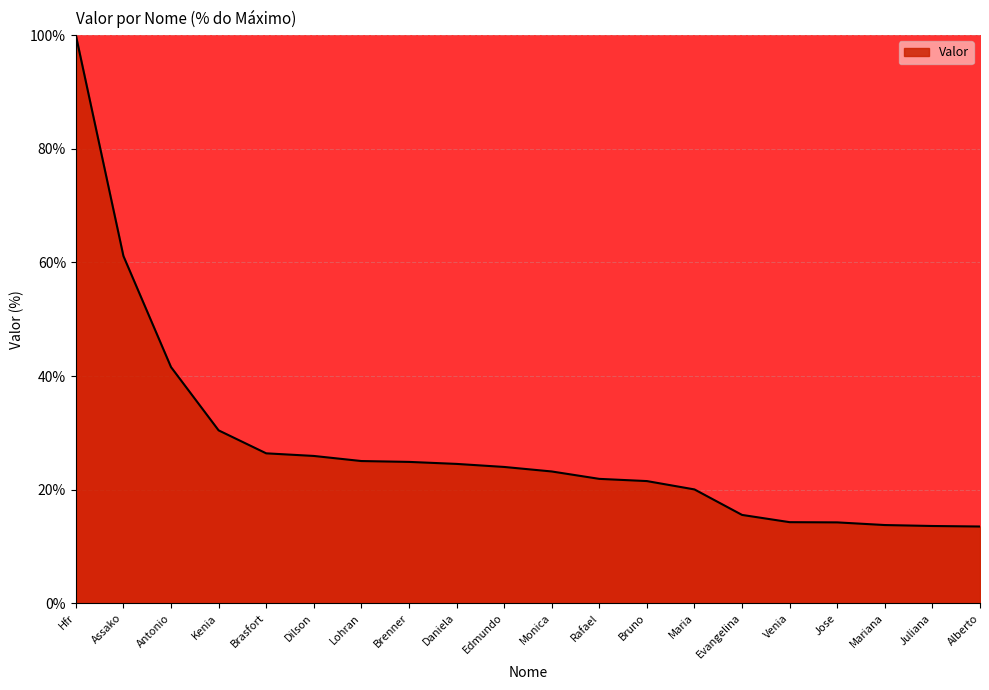

What is the smallest value displayed?

13.5